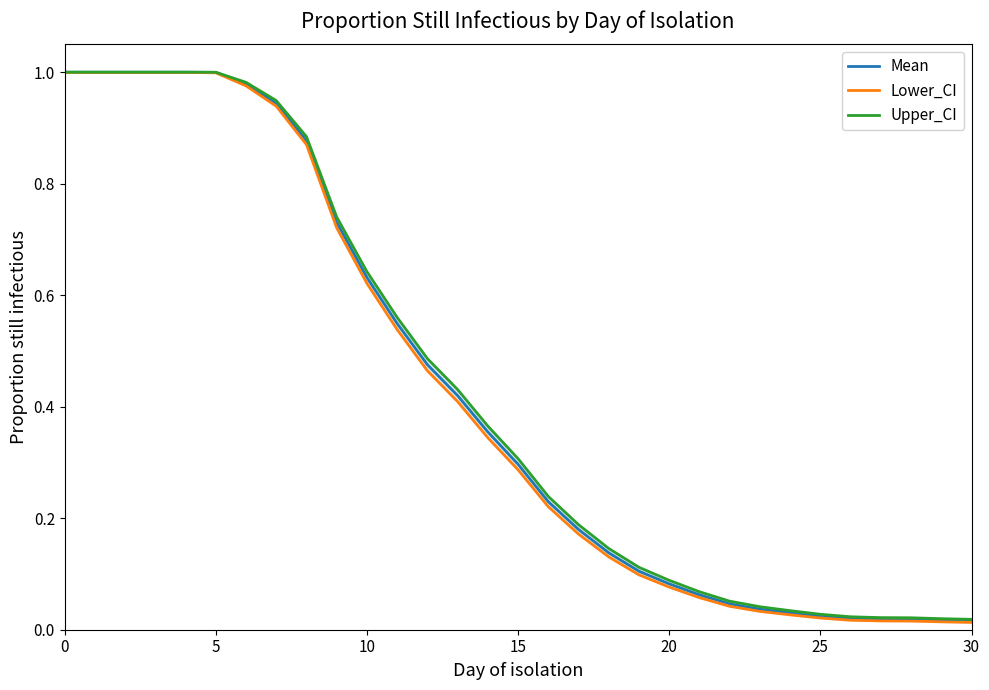

True or false: Lower_CI and Upper_CI intersect in this chart.

False